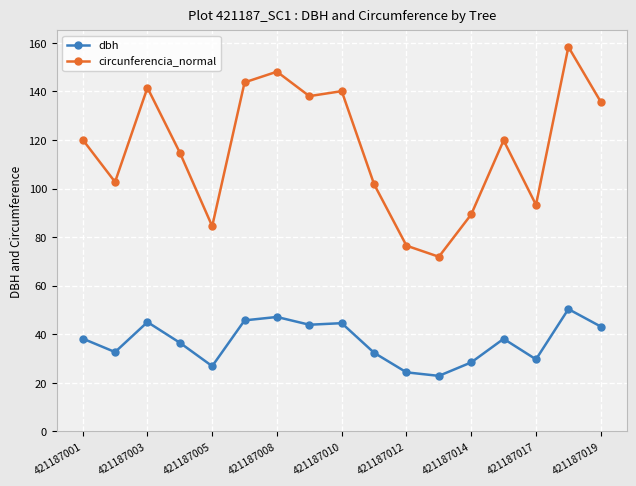

What is the average value of the circunferencia_normal series?

116.5